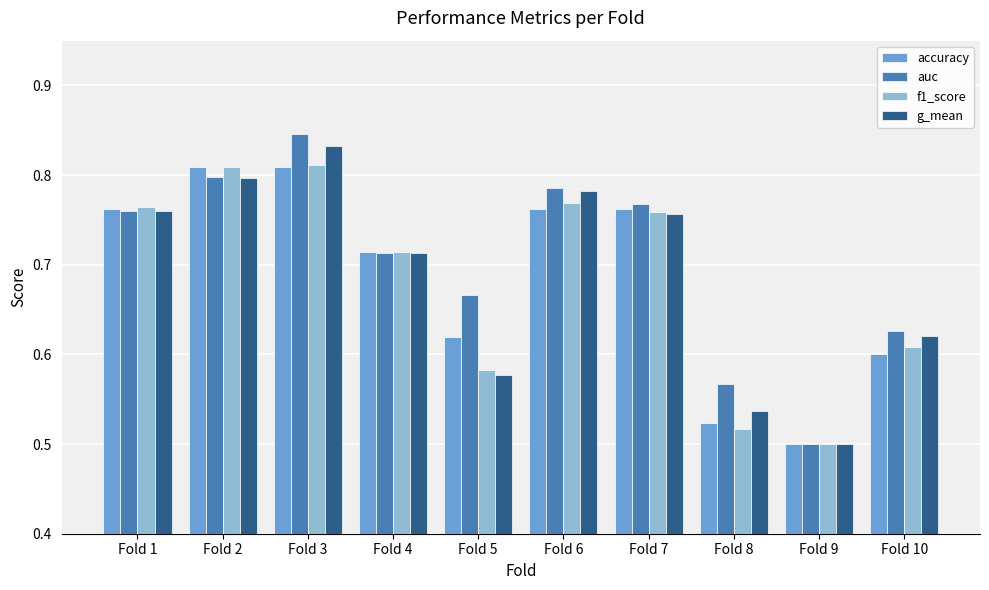

Which series changed the most between Fold 3 and Fold 6?

auc